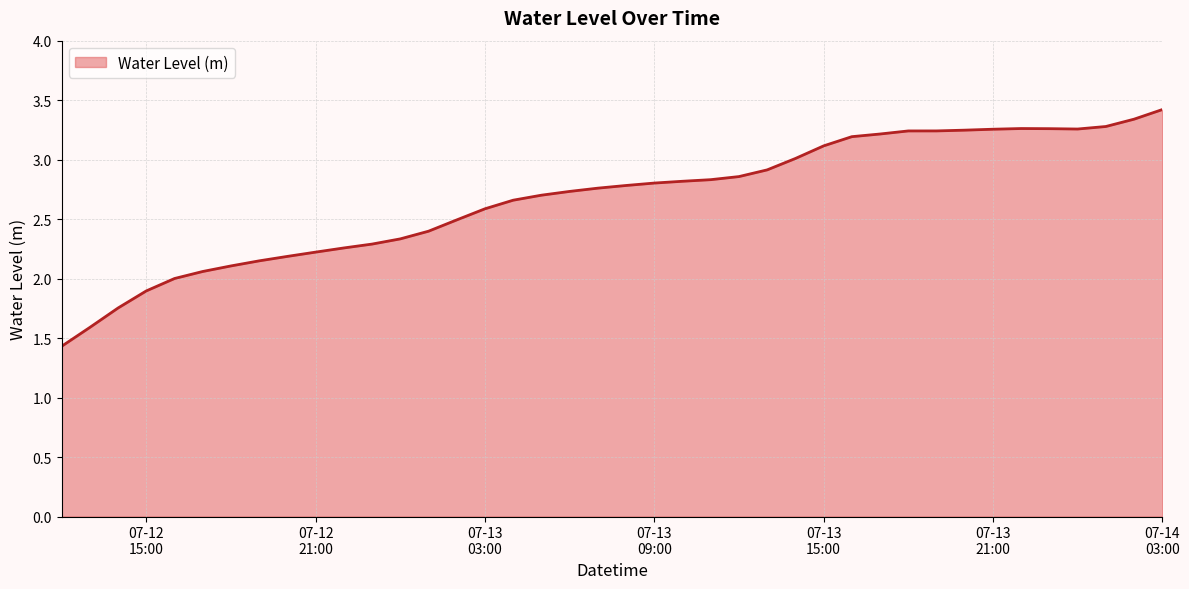

Count the number of data series in this chart.

1